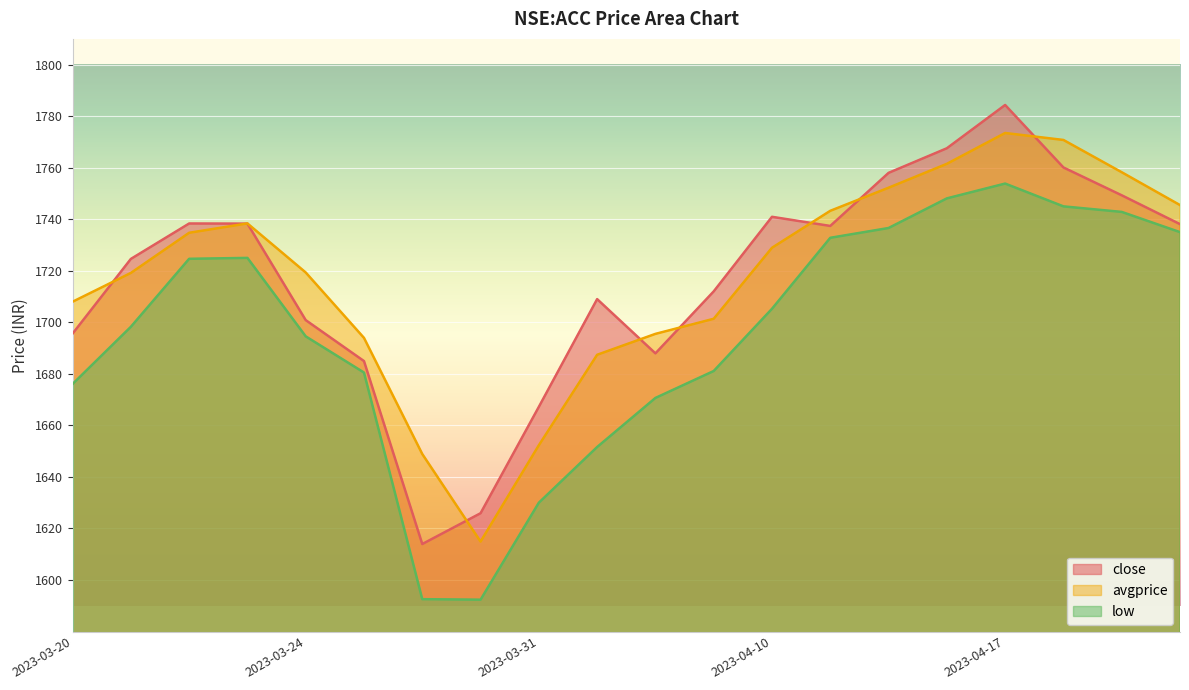

Which category has the lowest value in the avgprice series?

2023-03-29